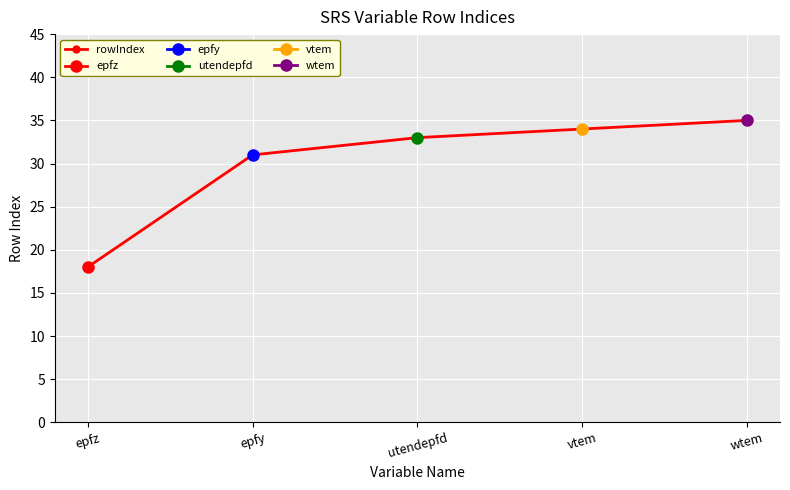

List the labels in order of value, largest first.

wtem, vtem, utendepfd, epfy, epfz